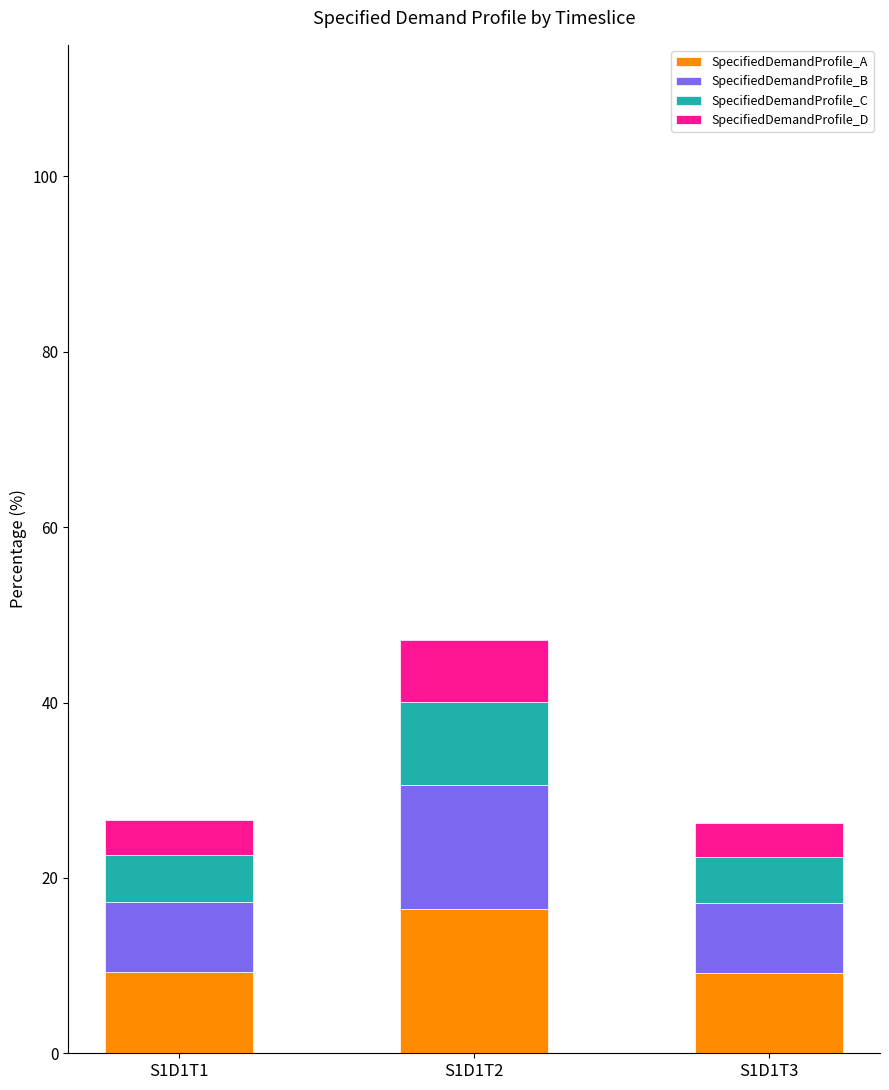

What is the total value across all series at S1D1T3?

26.3